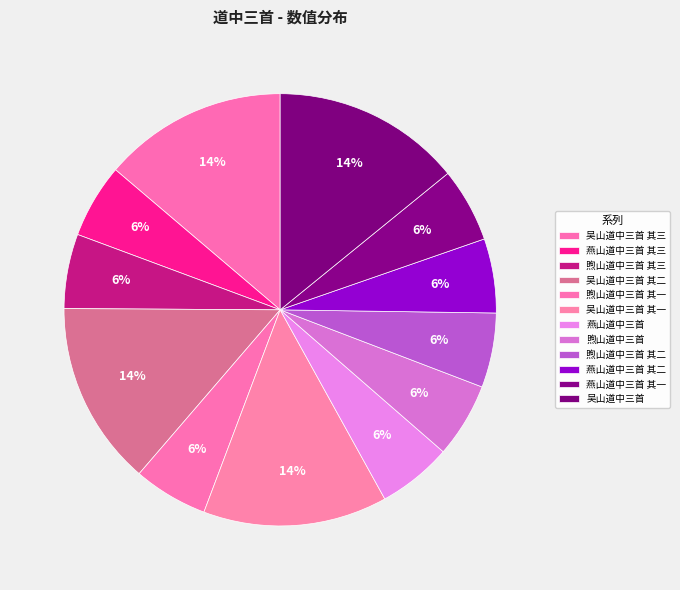

To the nearest percent, what is the difference between the largest and smallest slice percentages?

9%